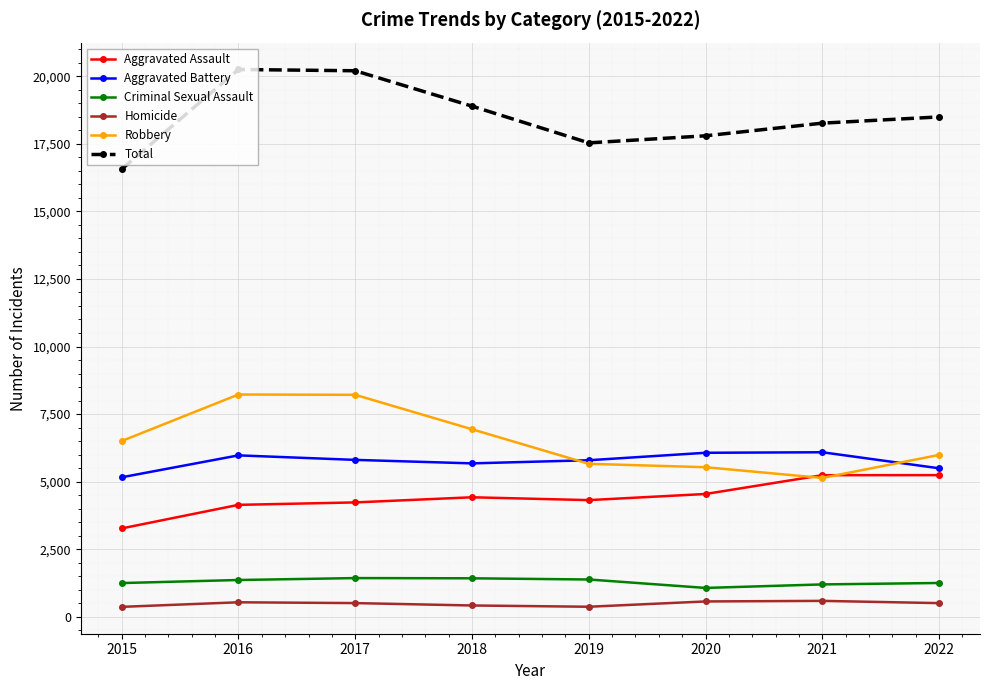

Which series has the widest spread of values?

Total